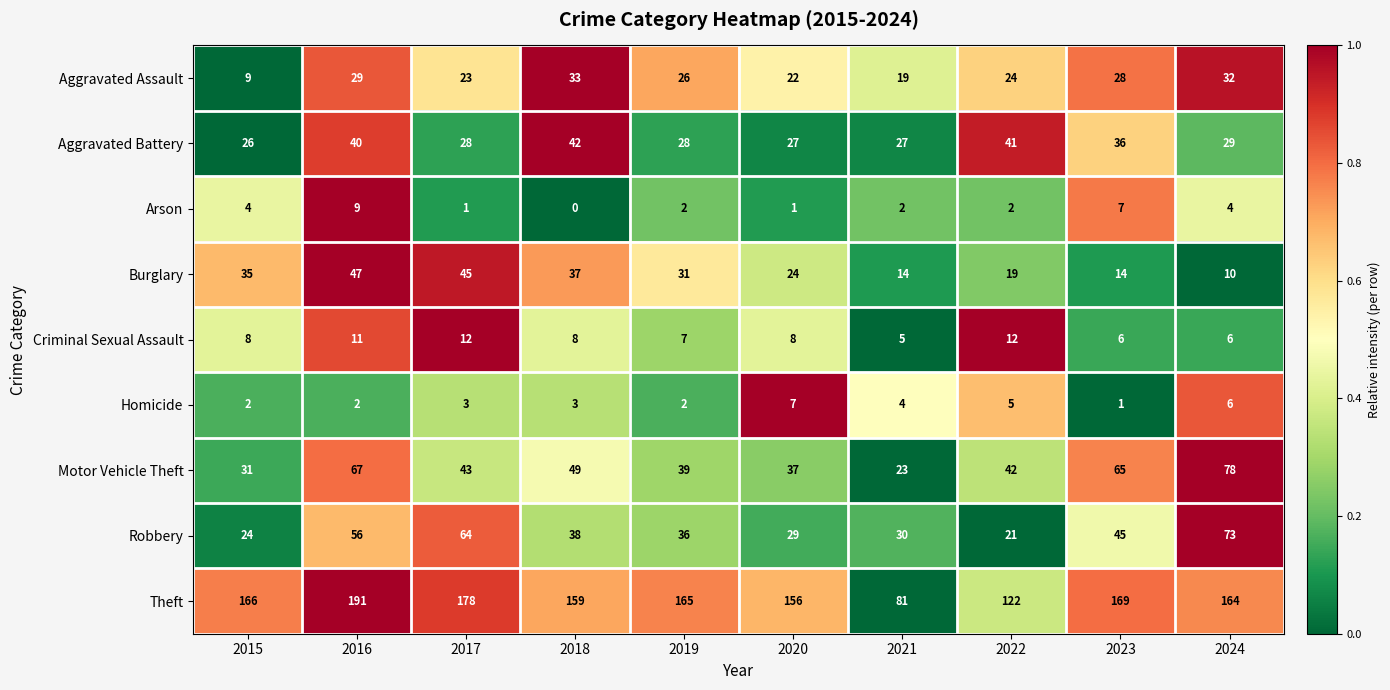

What is the sum of all Homicide values?

35